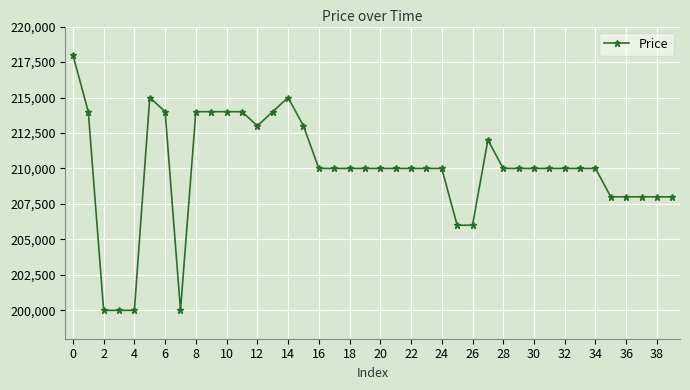

True or false: the data has more than 1 interior local peaks.

True